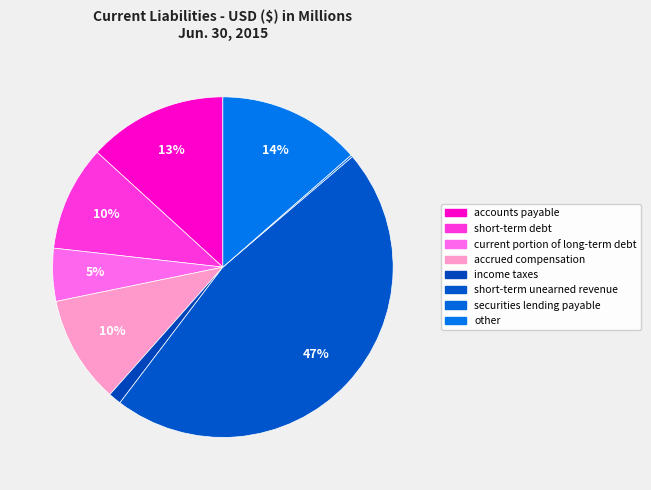

To the nearest percent, what is the difference between the income taxes and other slice percentages?

12%